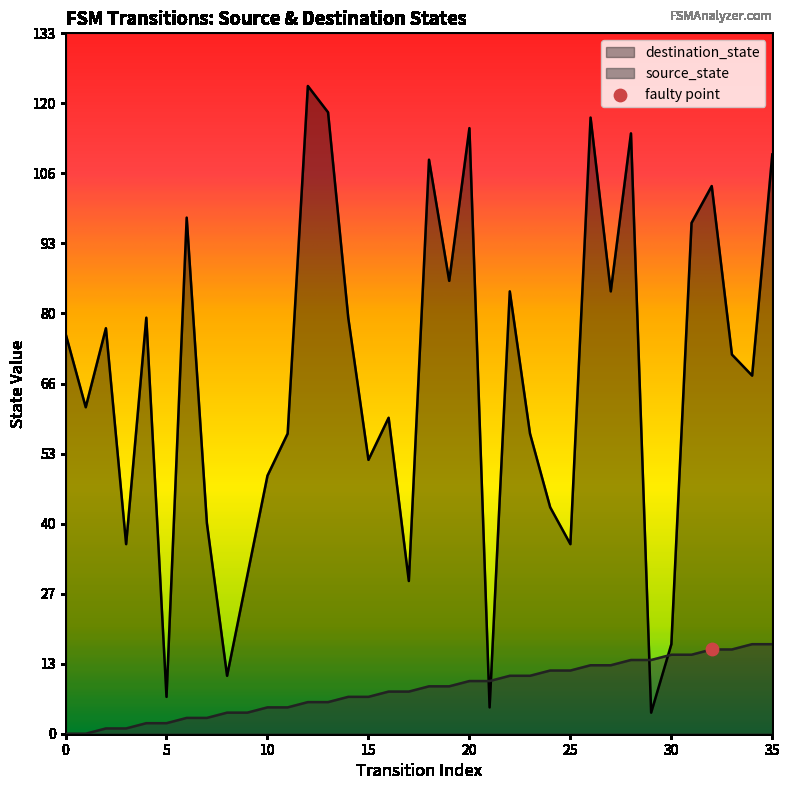

Which series has the largest total across all categories?

destination_state